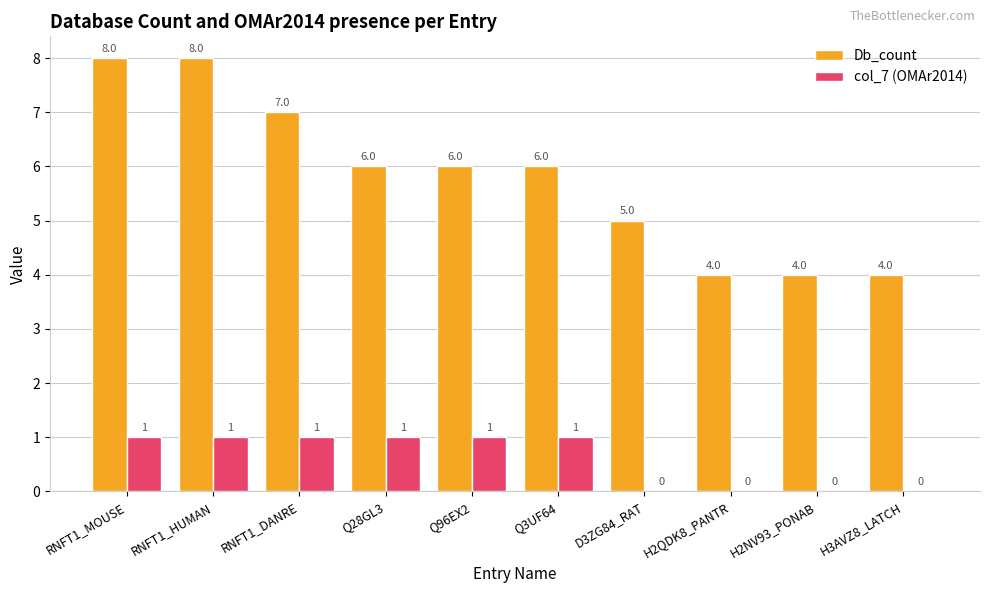

Which series changed the most between Q96EX2 and H2QDK8_PANTR?

Db_count